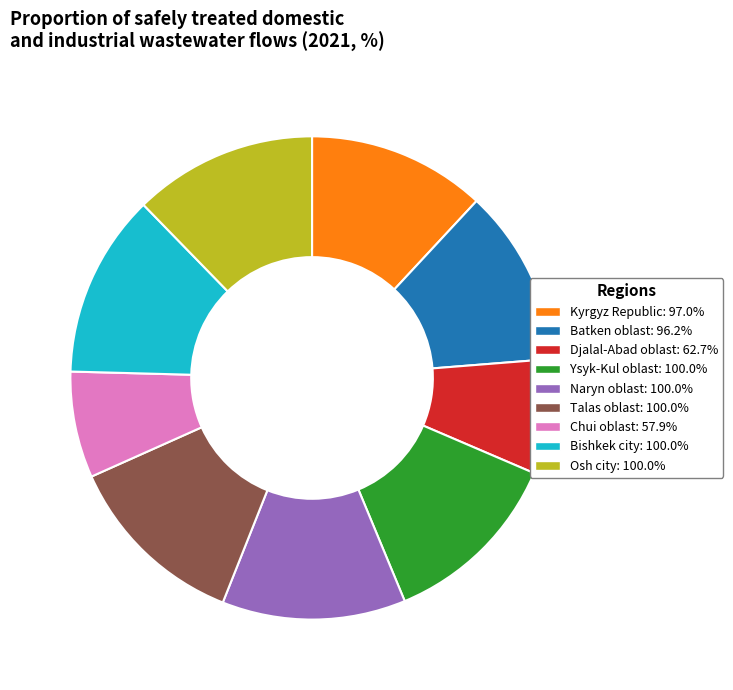

Approximately how many times larger is the value at Osh city: 100.0% compared to Naryn oblast: 100.0%?

1.0